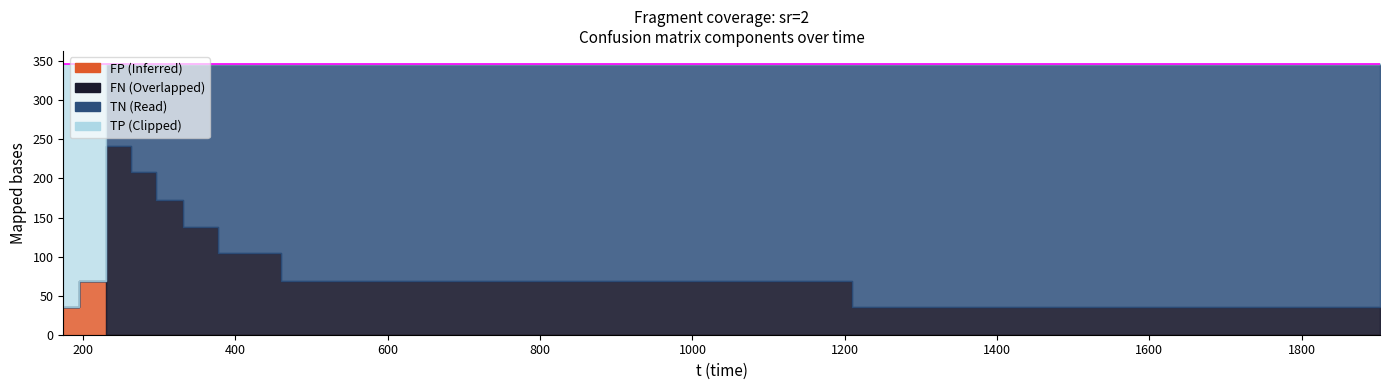

Which has a higher value, 404.142 or 214.959?

404.142